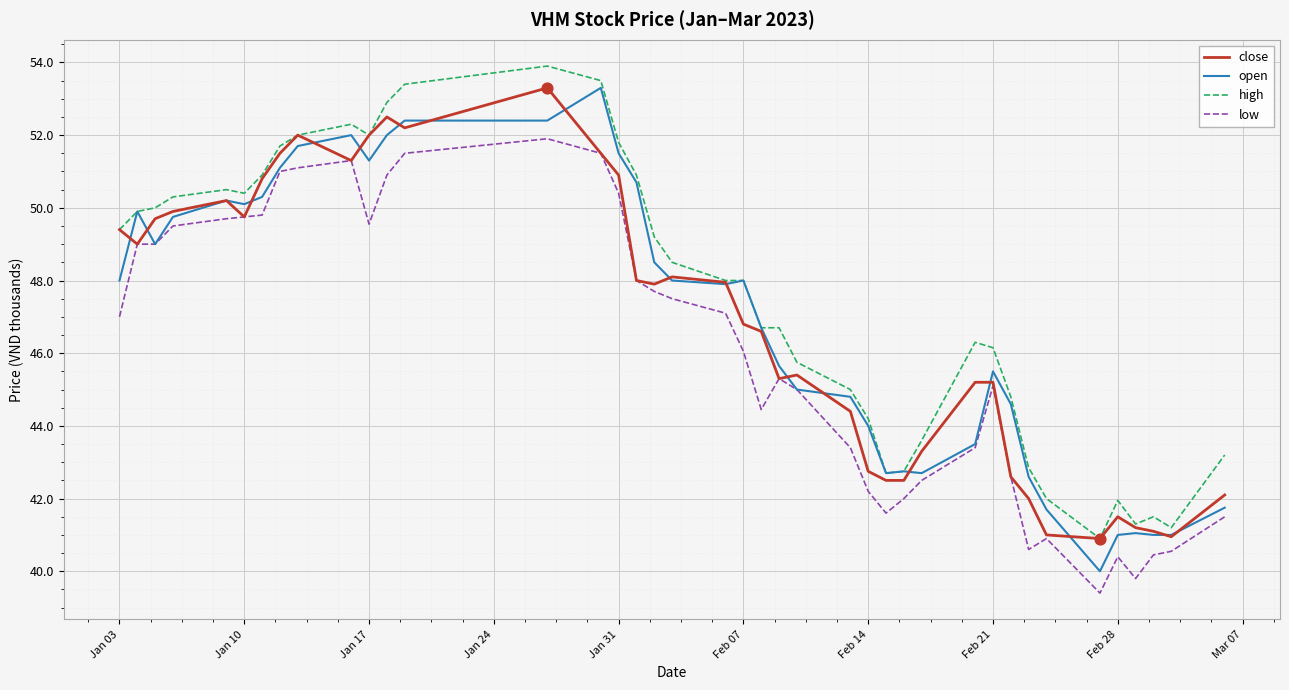

What is the minimum value for close?

40.9